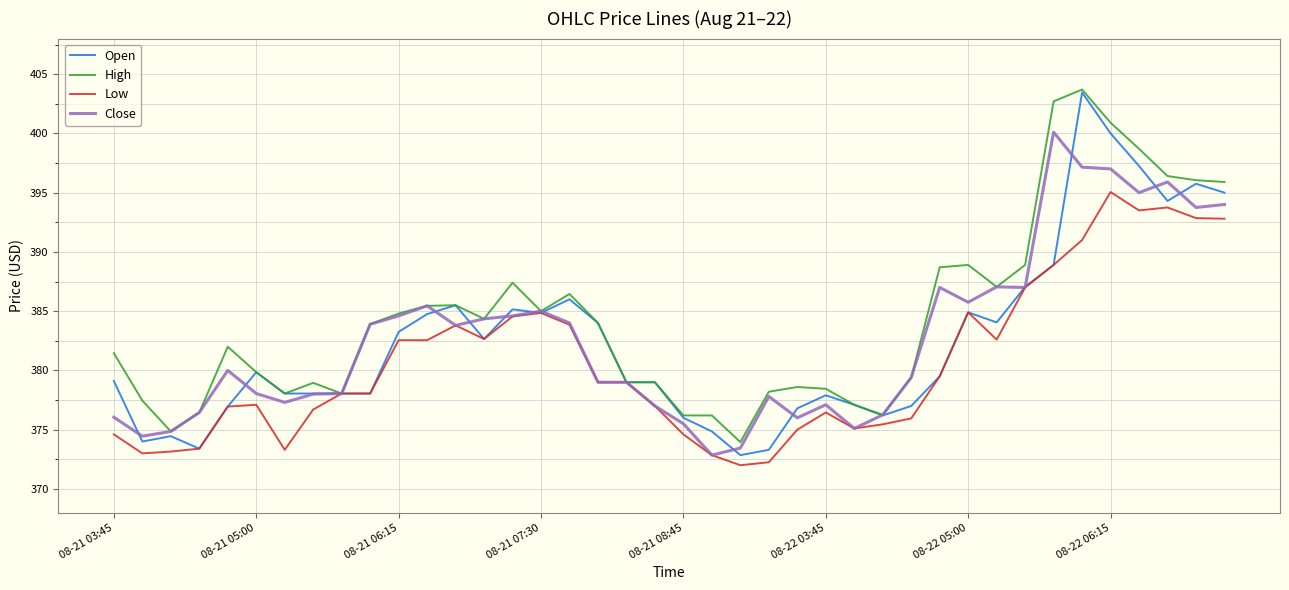

Which series has the largest total across all categories?

High